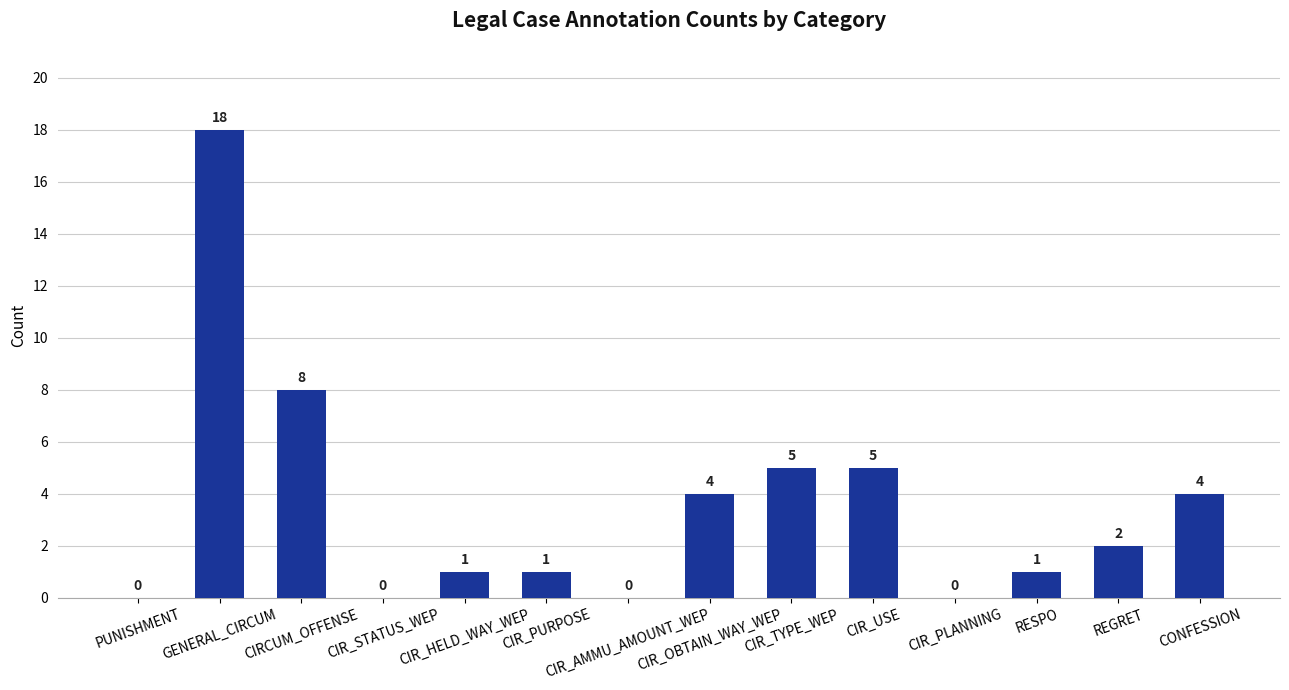

Reading left to right, what are all the values shown in this chart?

PUNISHMENT=0	GENERAL_CIRCUM=18	CIRCUM_OFFENSE=8	CIR_STATUS_WEP=0	CIR_HELD_WAY_WEP=1	CIR_PURPOSE=1	CIR_AMMU_AMOUNT_WEP=0	CIR_OBTAIN_WAY_WEP=4	CIR_TYPE_WEP=5	CIR_USE=5	CIR_PLANNING=0	RESPO=1	REGRET=2	CONFESSION=4